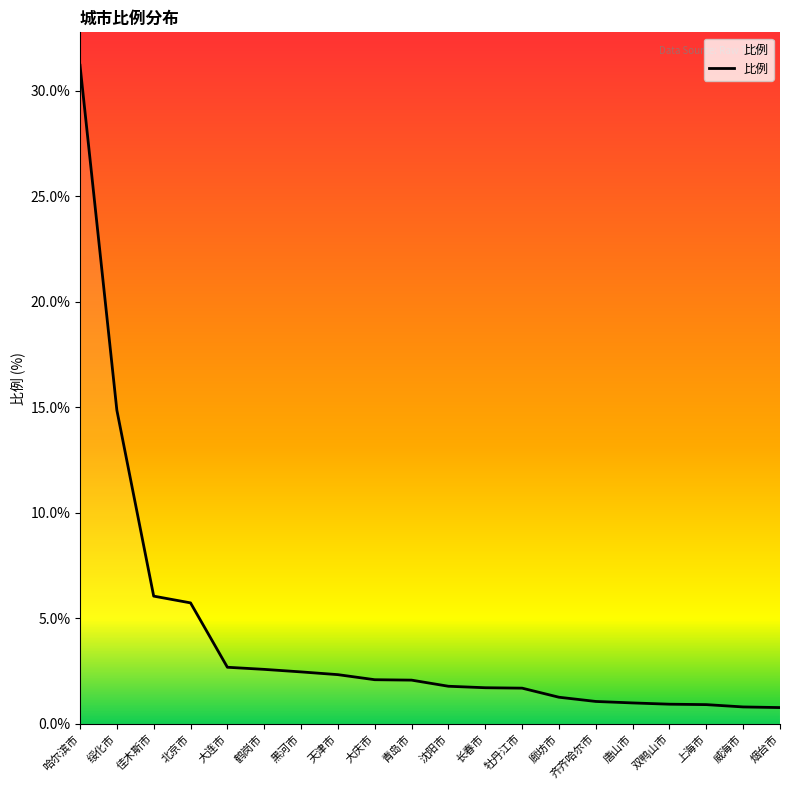

Where does the data first go above 2?

哈尔滨市